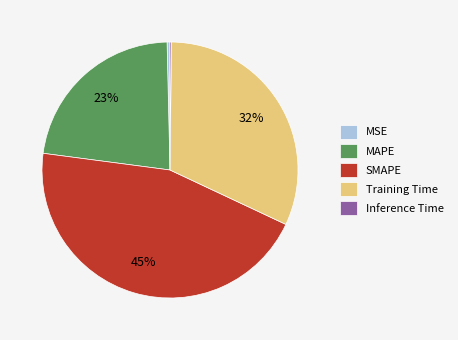

Which has a higher value, Training Time or SMAPE?

SMAPE